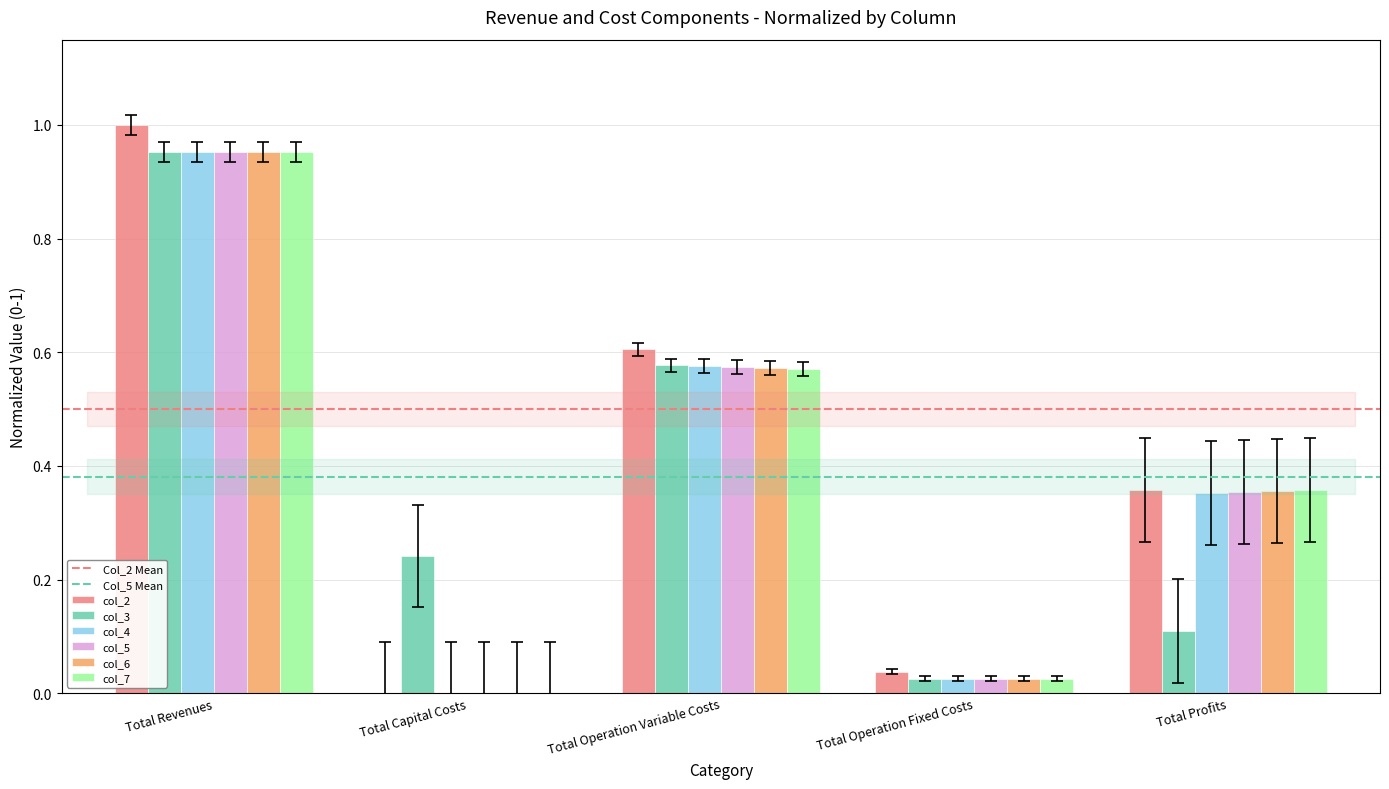

Between Total Operation Variable Costs and Total Profits, which series saw the biggest shift?

col_3